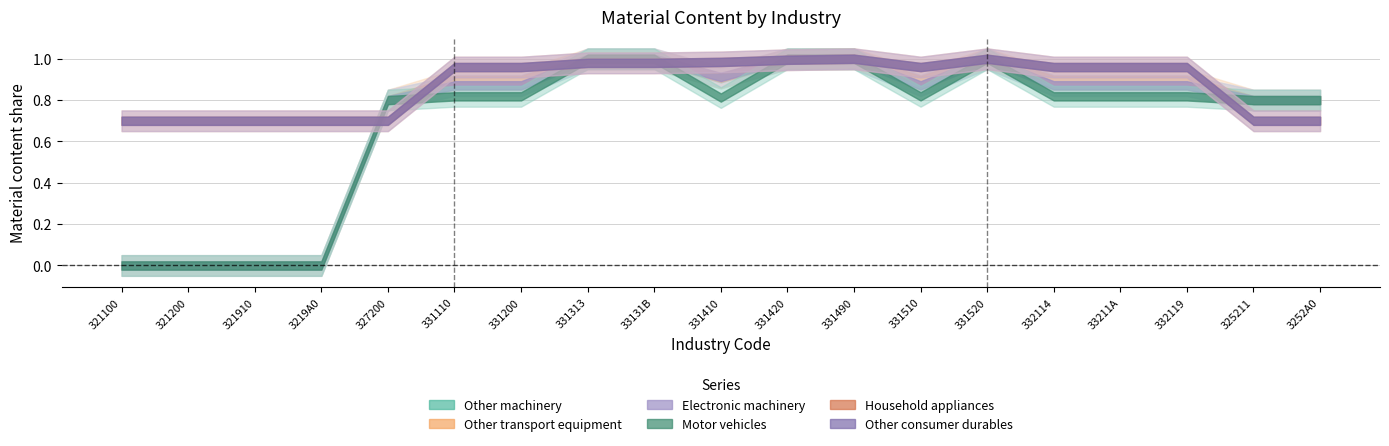

Which series has the largest total across all categories?

Household appliances